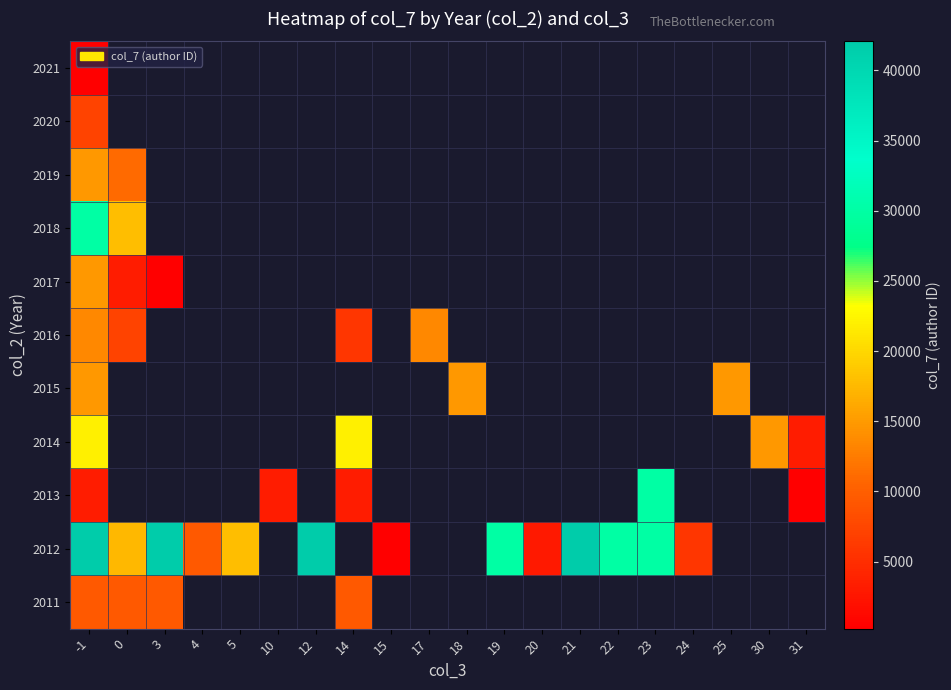

The 2014 series shows 14784.0 at 30. True or false?

True